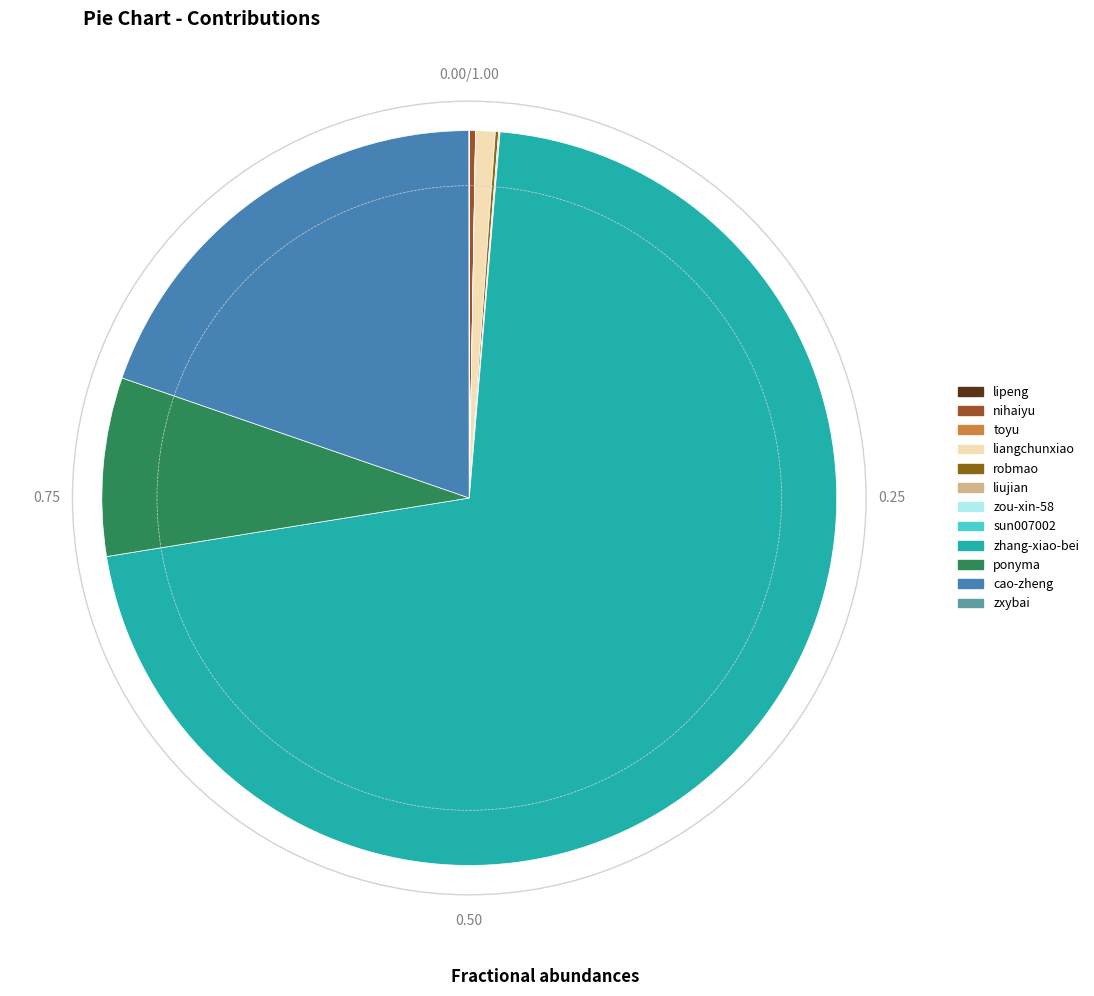

Rank the categories by value from lowest to highest.

toyu, zou-xin-58, sun007002, lipeng, zxybai, liujian, robmao, nihaiyu, liangchunxiao, ponyma, cao-zheng, zhang-xiao-bei